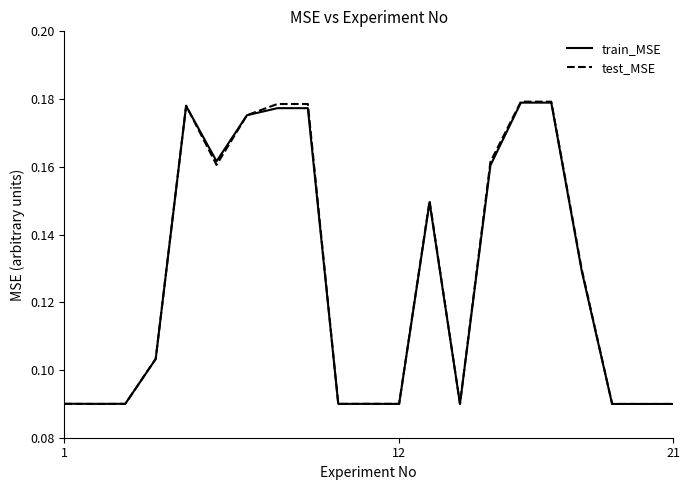

How many lines are shown in the chart?

2